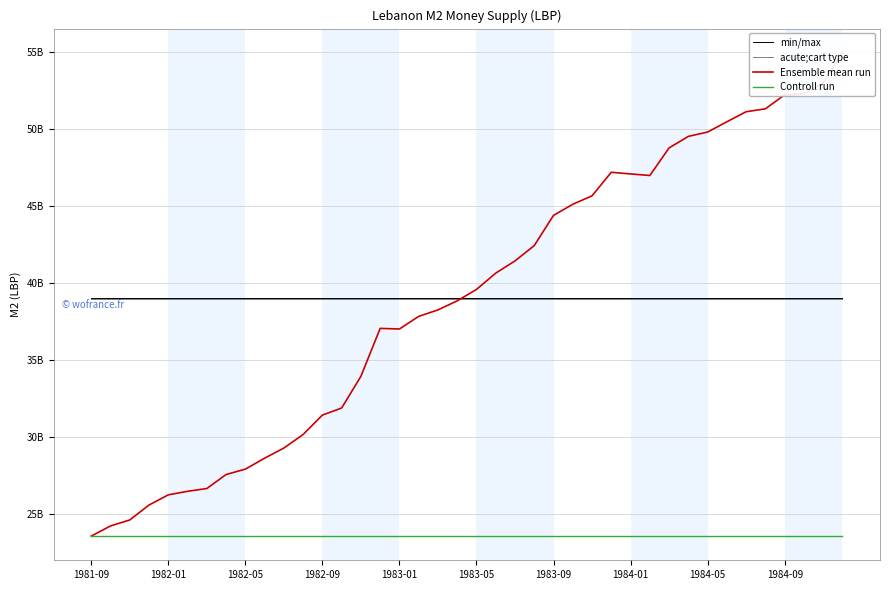

What position from the right is 25?

15